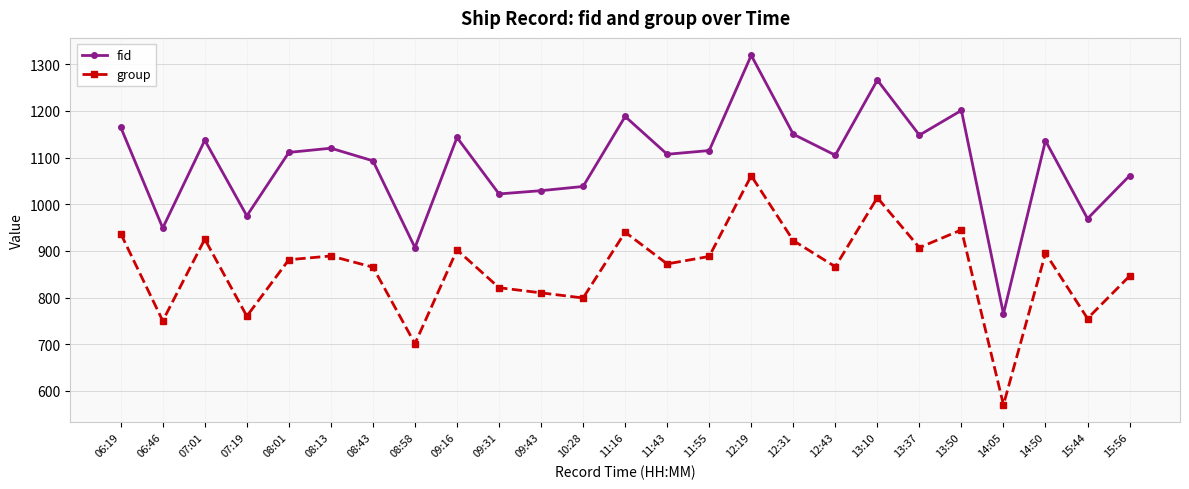

Is the value of fid at 10:28 greater than the value of group at 13:50?

Yes